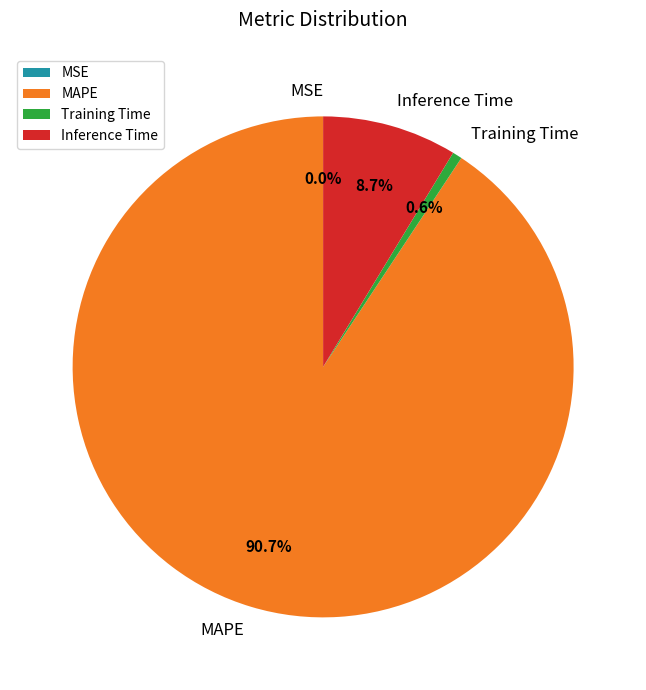

Which category has the biggest portion of the pie?

MAPE